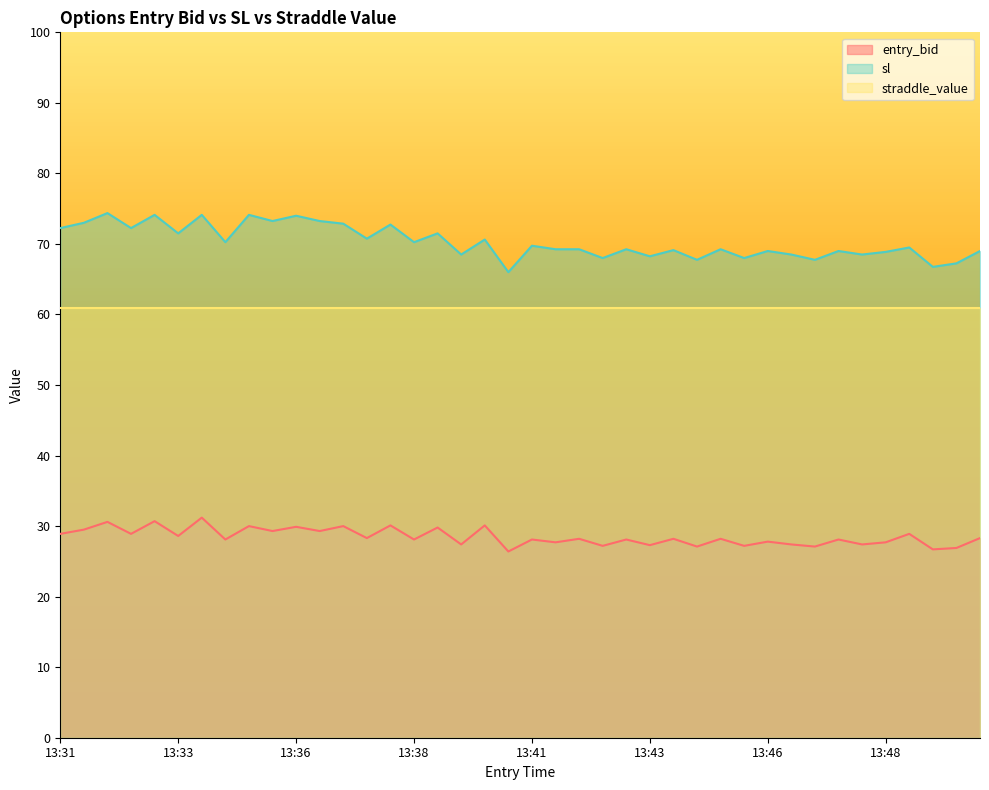

At which label does entry_bid reach its peak?

13:34